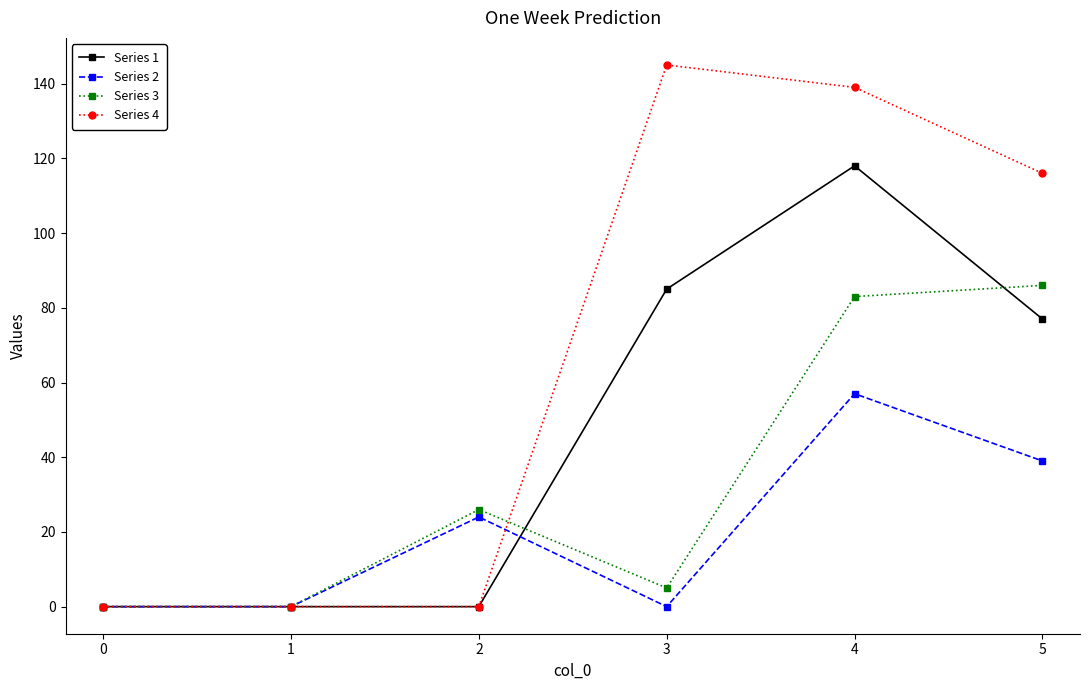

Which series has the widest spread of values?

Series 4